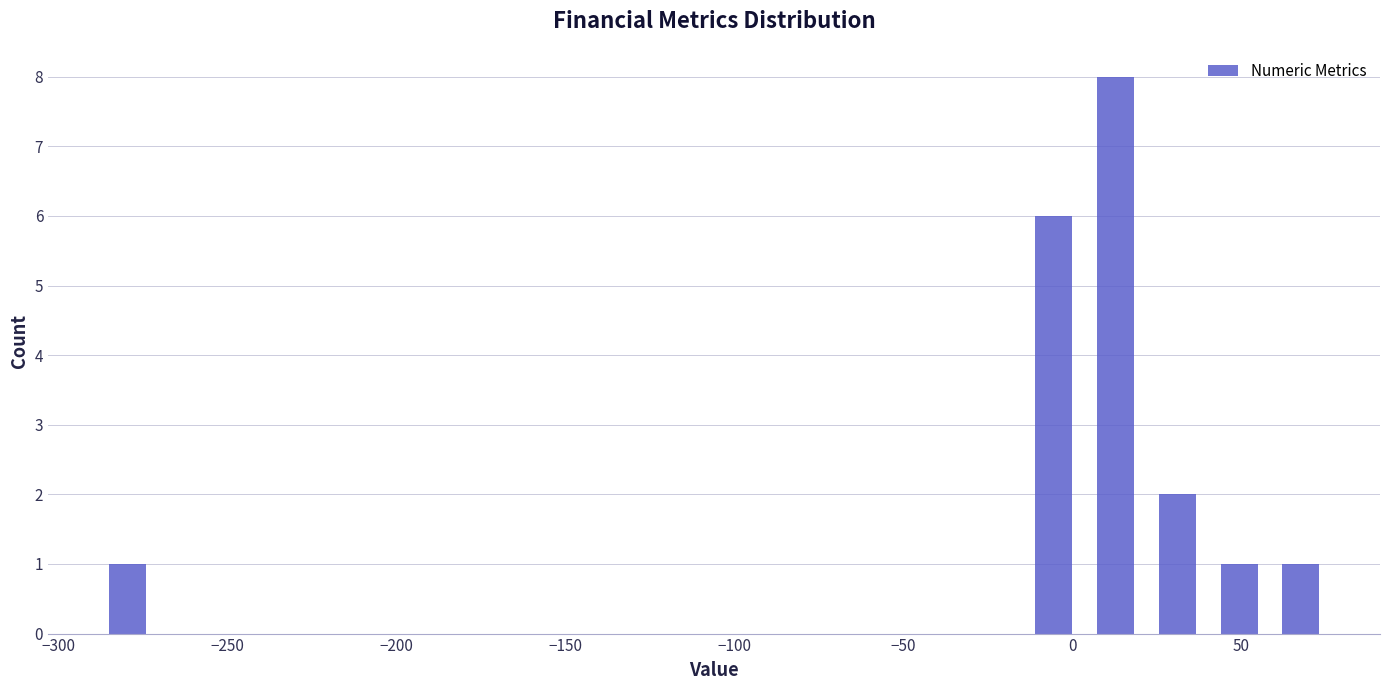

Around what value on the x-axis is the tallest bar? Give the approximate position of its centre, as read against the axis.

15